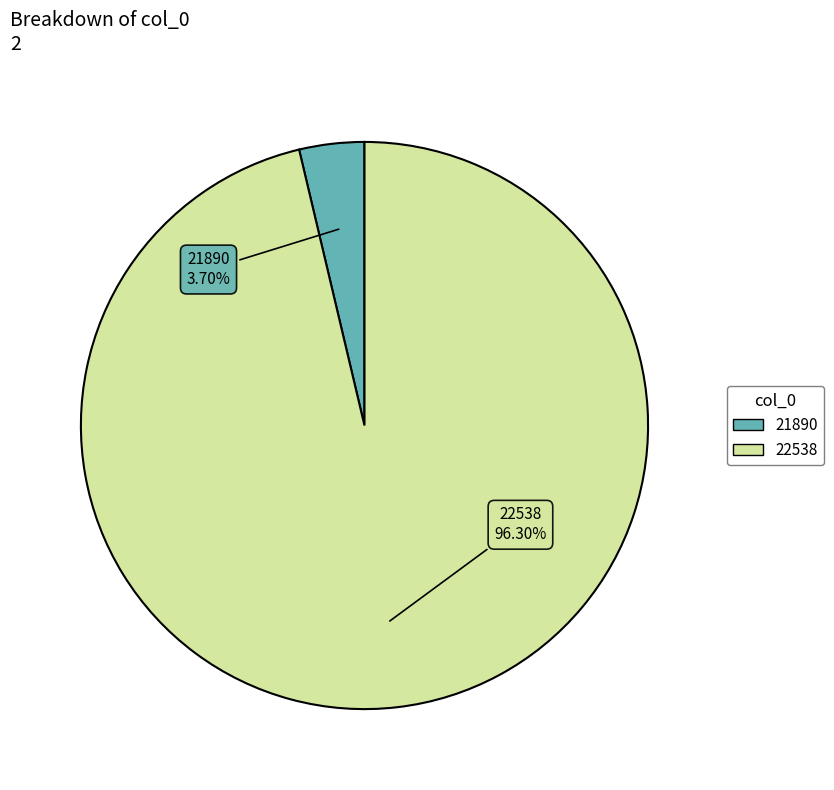

Between 21890 and 22538, which is larger?

22538